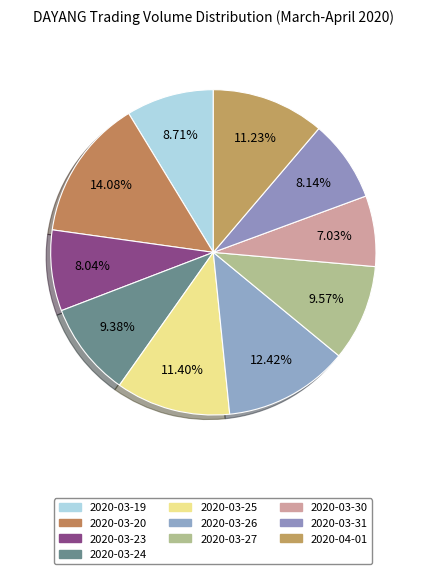

What is the change in value from 2020-03-27 to 2020-03-30?

-10122500